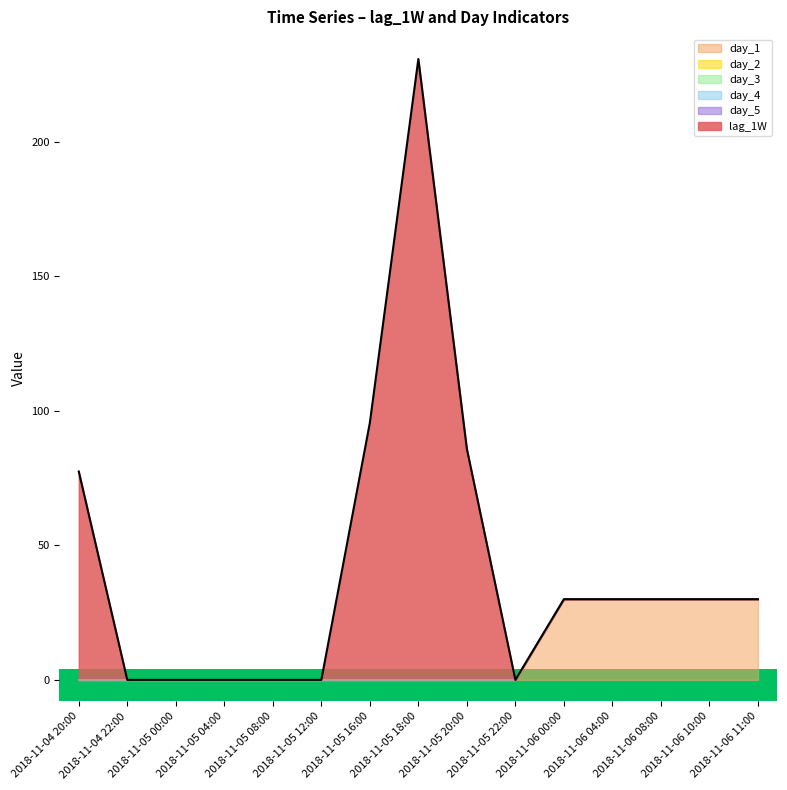

How many distinct data groups are displayed?

6